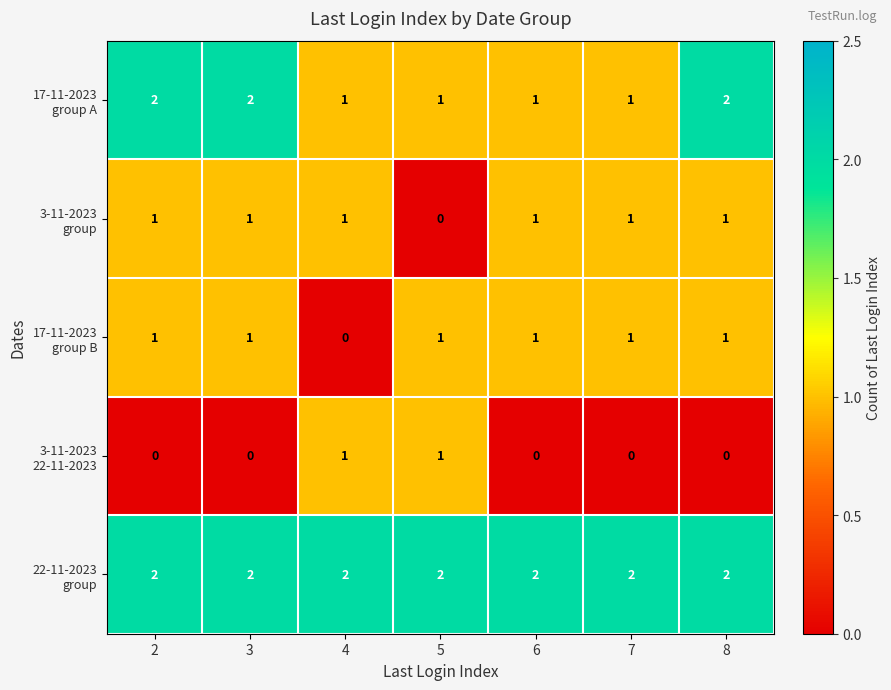

What is the total value across all series at 2?

6